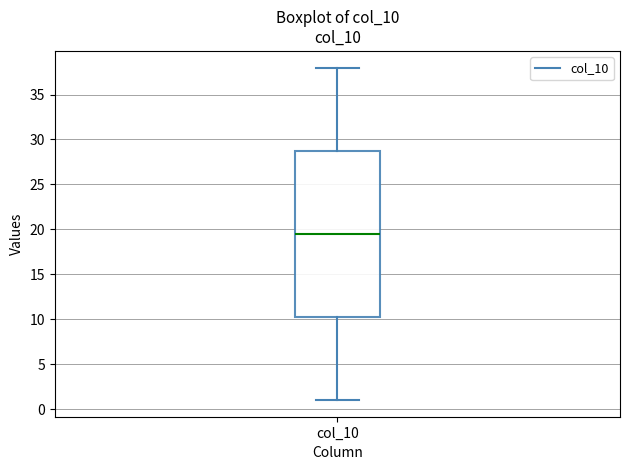

Transcribe this box plot: give where the median line is, the range the box spans, and where the two whiskers end, as read against the y-axis. The values are not printed on the chart, so give them approximately, as read against the axis.

median 19.5, box 10.5 to 29.0, whiskers 1.0 to 38.0